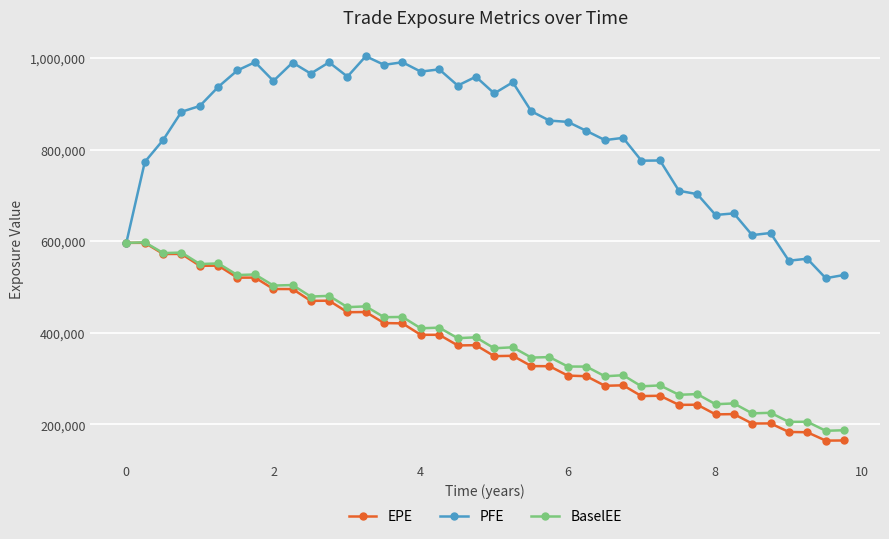

What is the value of the PFE point at the 36th from the left?

617850